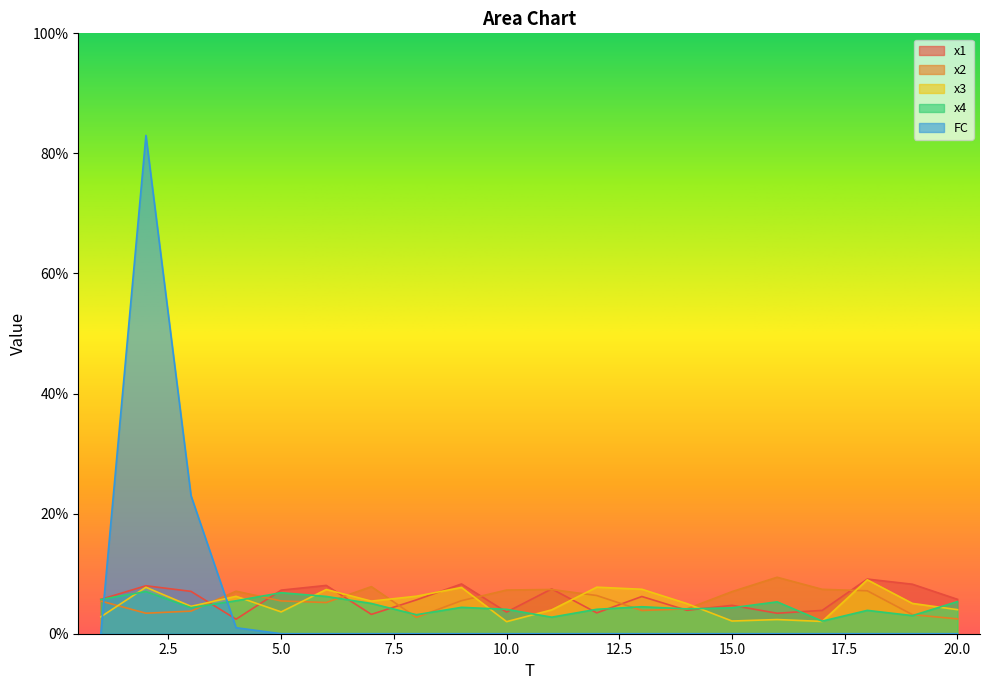

What is the value of the x3 point at the 19th from the left?

5.0